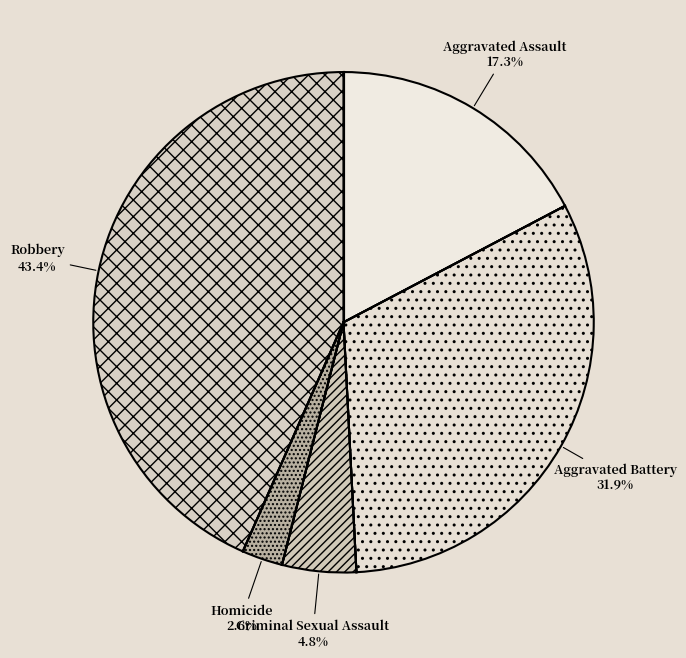

How many slices are in this pie chart?

5